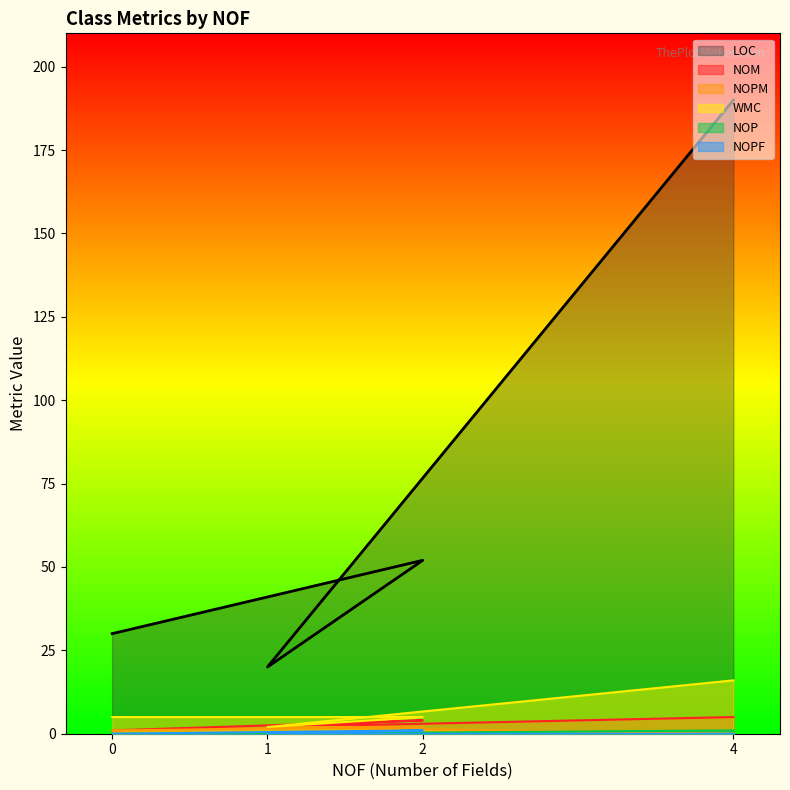

At which label is LOC closest to 105?

2